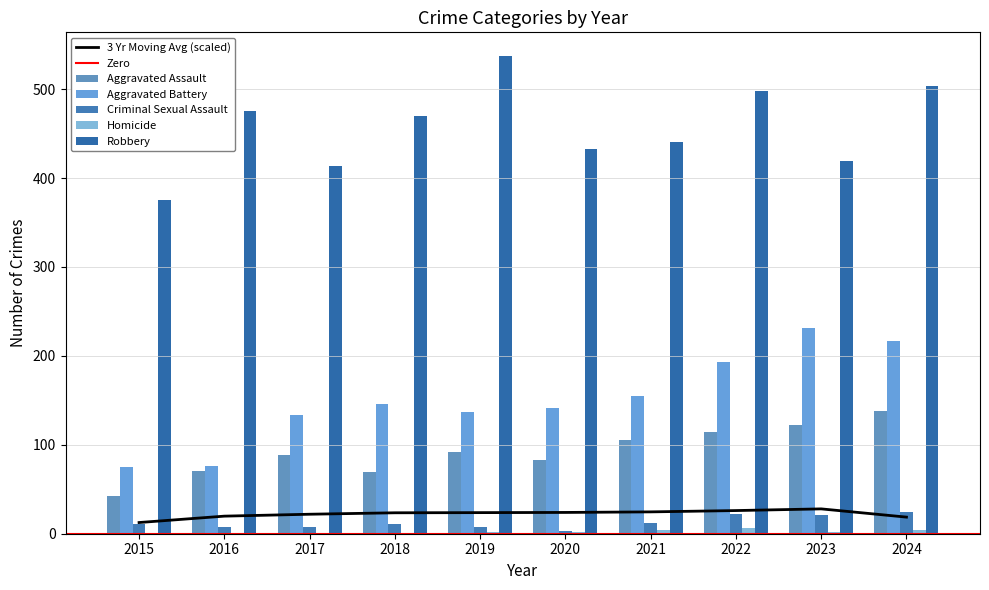

The value of Robbery at 2015 is 169. True or false?

False